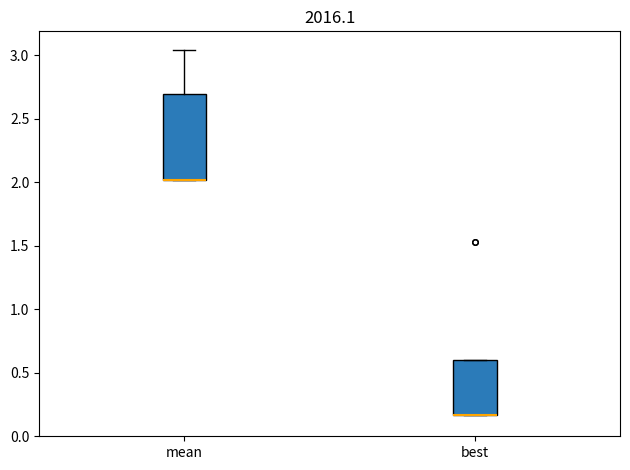

Where is the lower edge of the box for mean on the y-axis? The values are not printed on the chart, so give them approximately, as read against the axis.

2.00